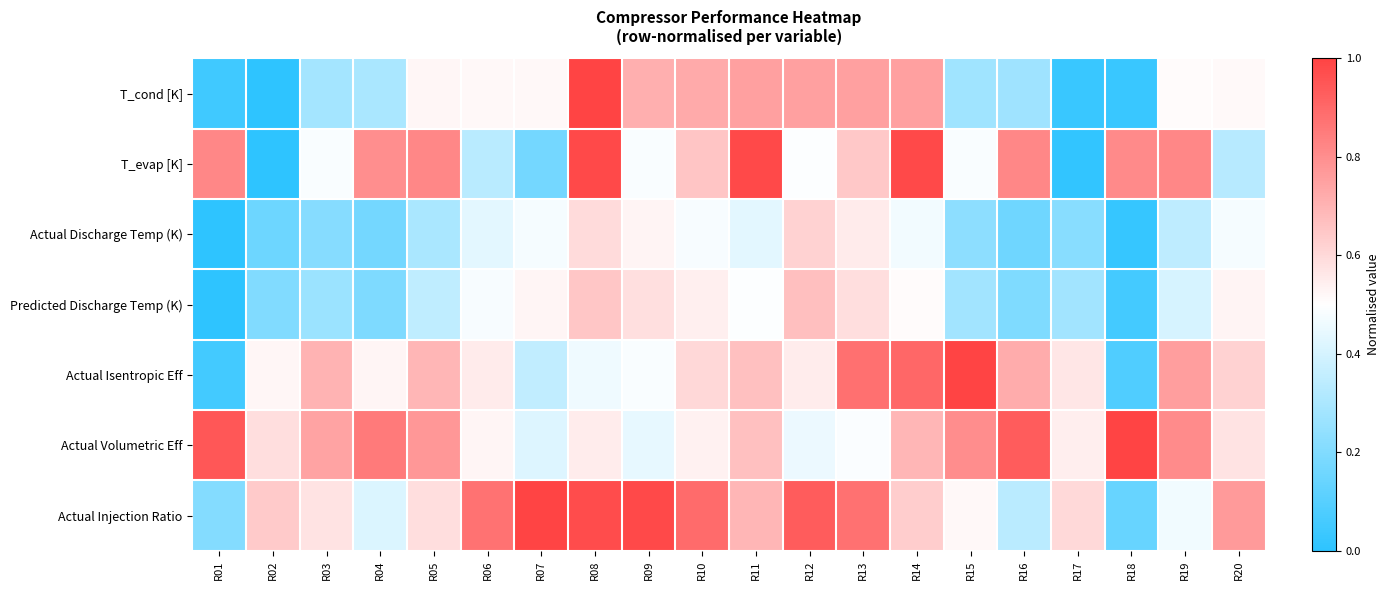

At how many categories does at least one series exceed 0?

20